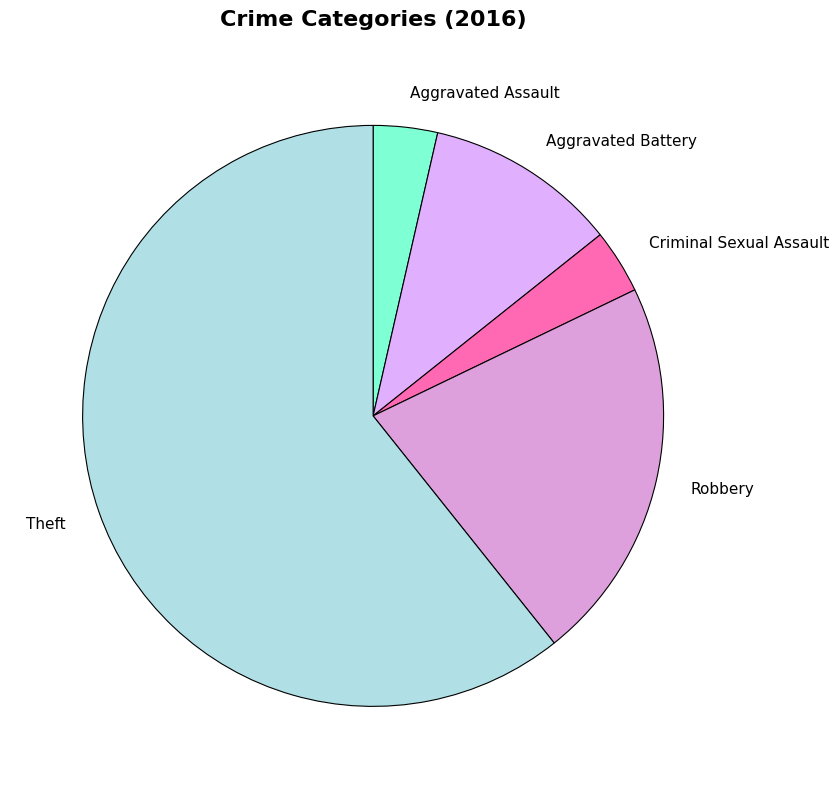

True or false: Theft accounts for 61% of the total.

True